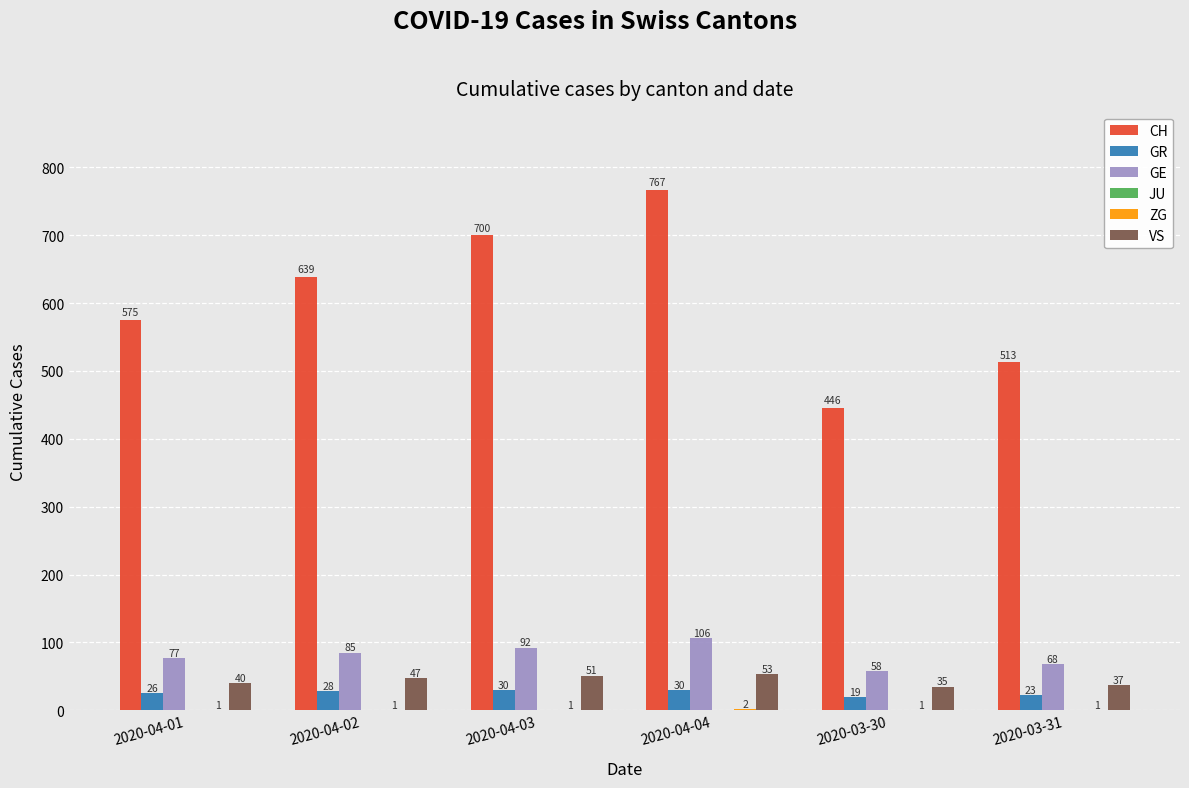

At which category is the sum across all series the highest?

2020-04-04